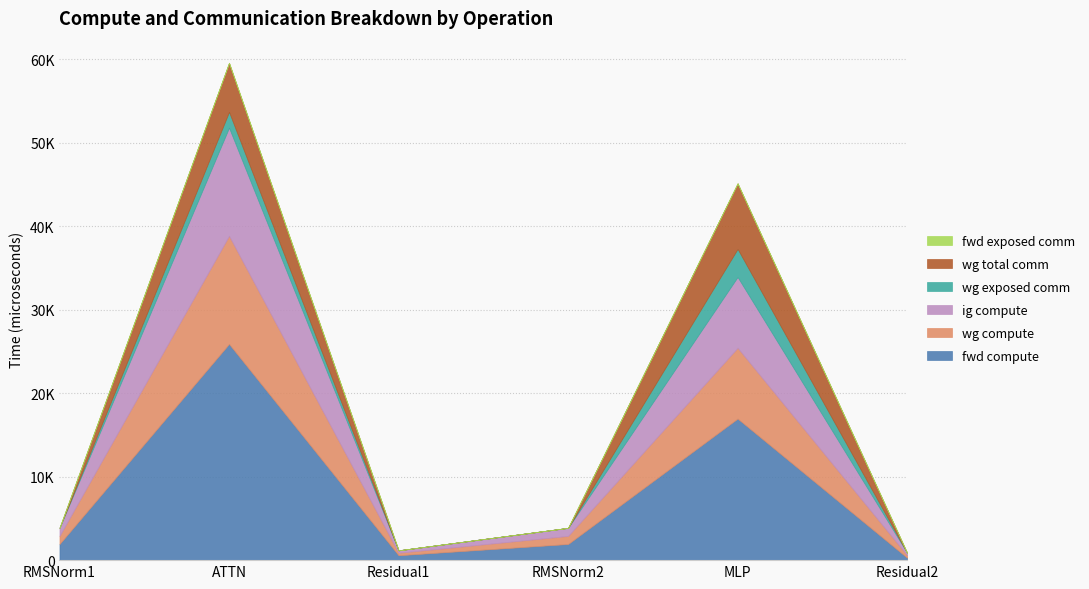

Where is fwd compute nearest to the value 13093?

MLP